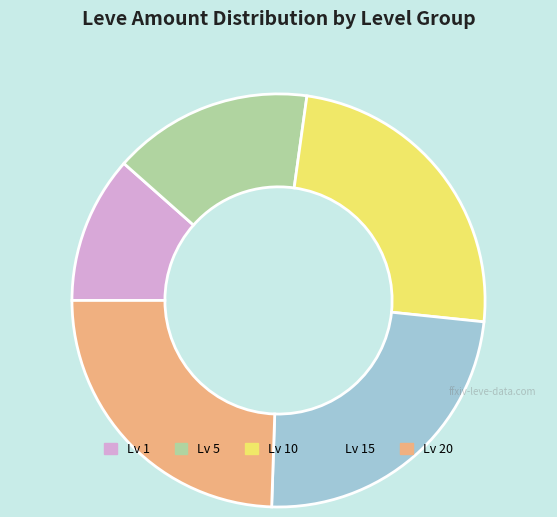

Is there any slice that represents more than half of the pie?

No